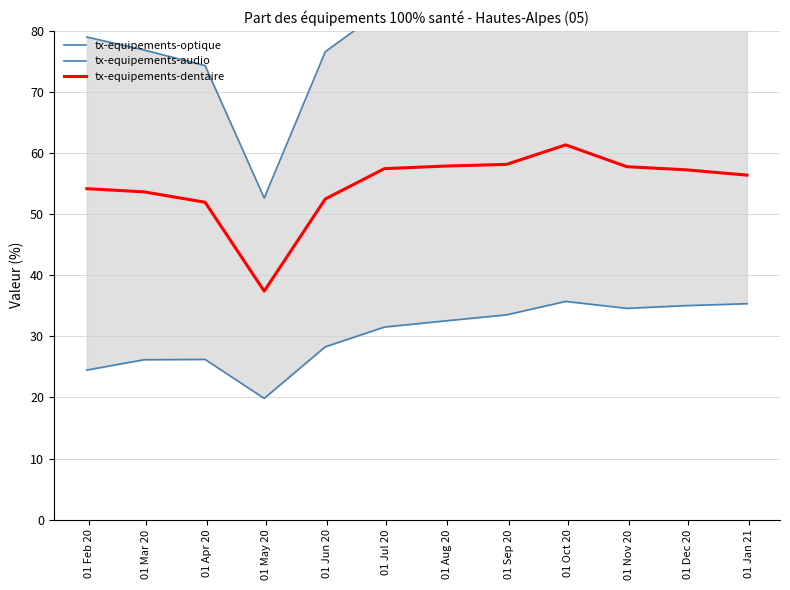

How many interior local valleys does the tx-equipements-optique series have?

1